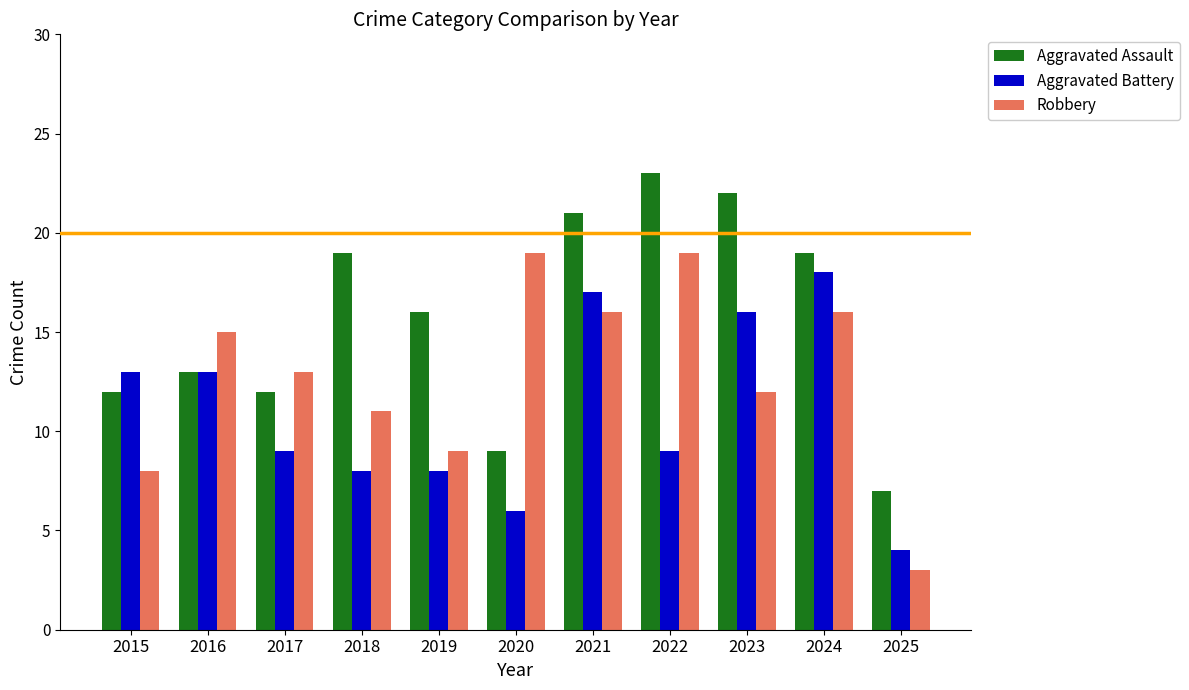

Rank the series at 2021 from lowest to highest value.

Robbery, Aggravated Battery, Aggravated Assault